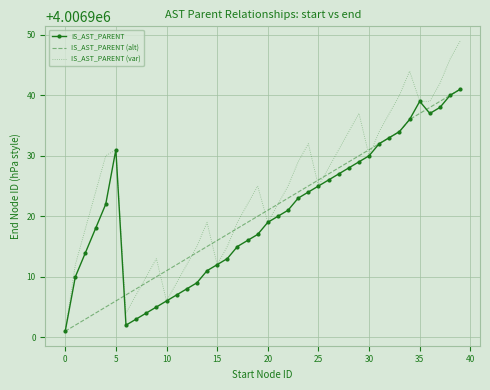

What is the minimum value for IS_AST_PARENT?

4006901